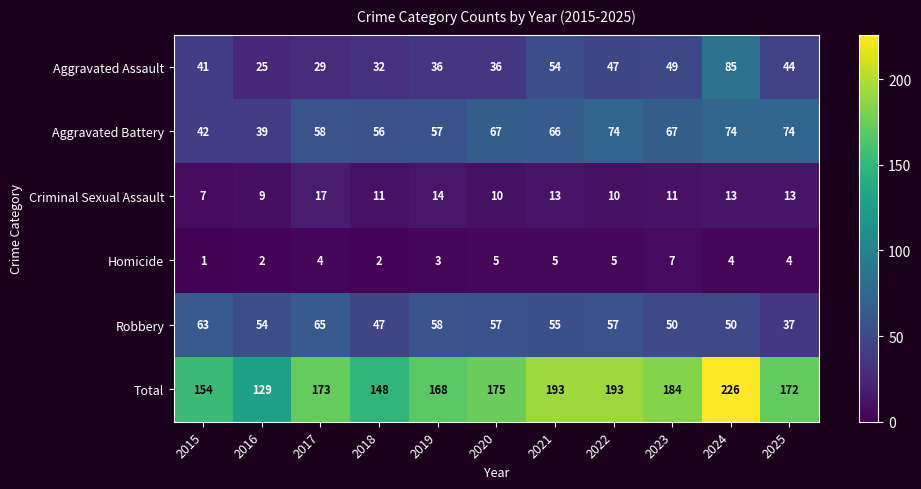

The Robbery series shows 37 at 2025. True or false?

True